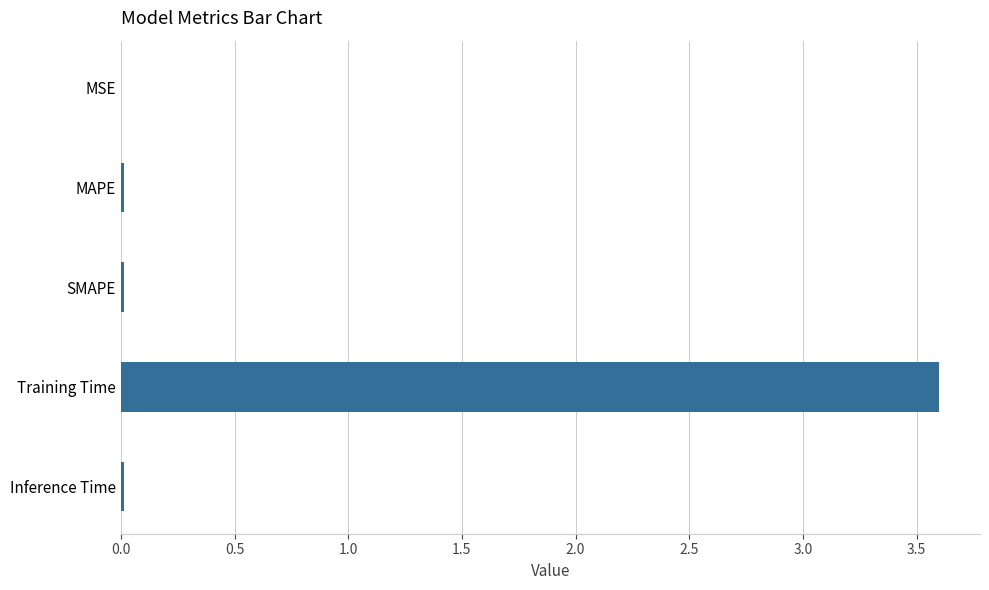

What value does the data have at Training Time?

3.6